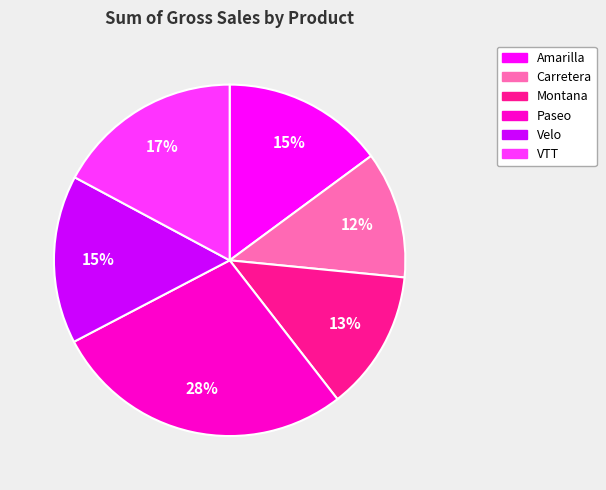

Which has a higher value, Carretera or Montana?

Montana